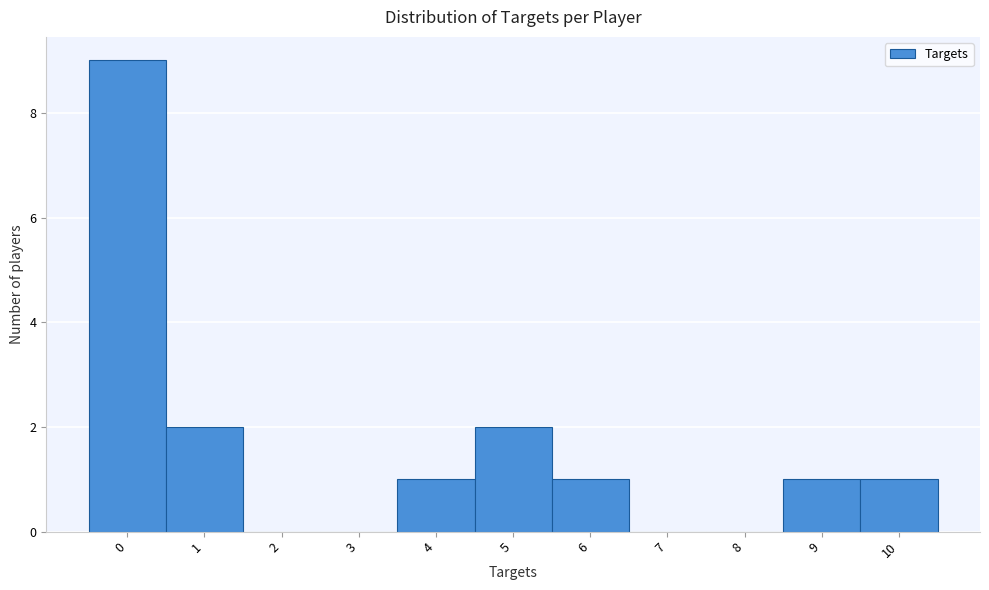

Reading left to right, transcribe this chart: for each bar, give the range it covers on the x-axis and its height. The values are not printed on the chart, so give them approximately, as read against the axis.

-0.5 to 0.5: 9
0.5 to 1.5: 2
1.5 to 2.5: 0
2.5 to 3.5: 0
3.5 to 4.5: 1
4.5 to 5.5: 2
5.5 to 6.5: 1
6.5 to 7.5: 0
7.5 to 8.5: 0
8.5 to 9.5: 1
9.5 to 10.5: 1